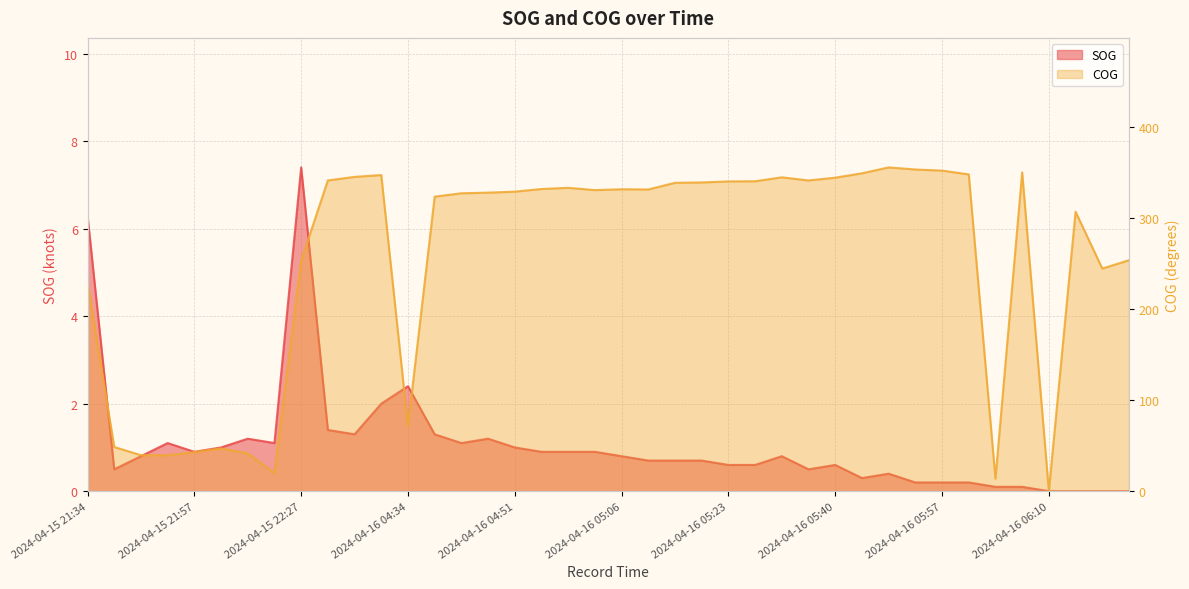

Is it true that SOG equals 0.5 at 2024-04-15 22:14?

False